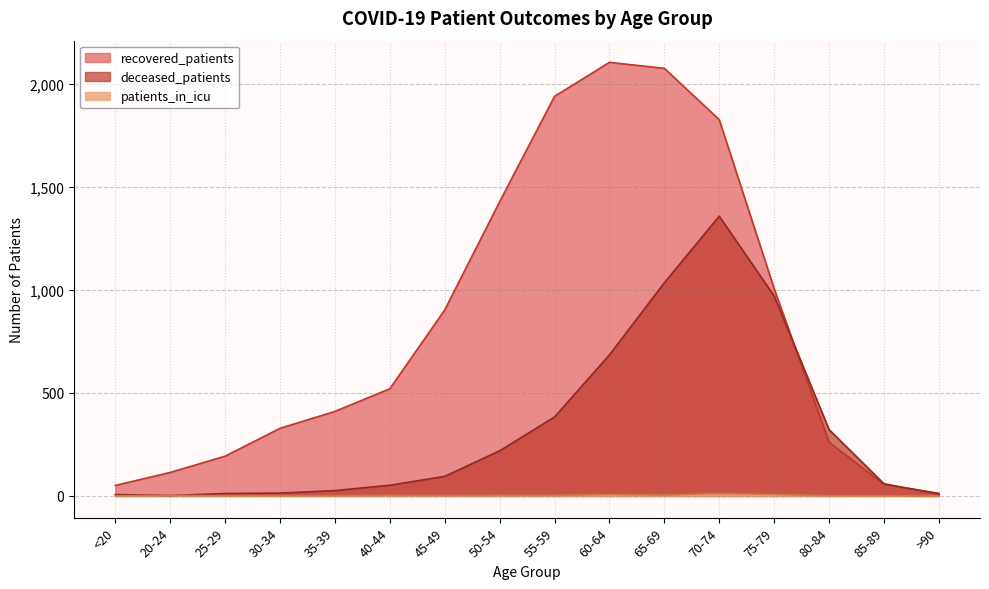

At which category is the sum across all series the highest?

70-74